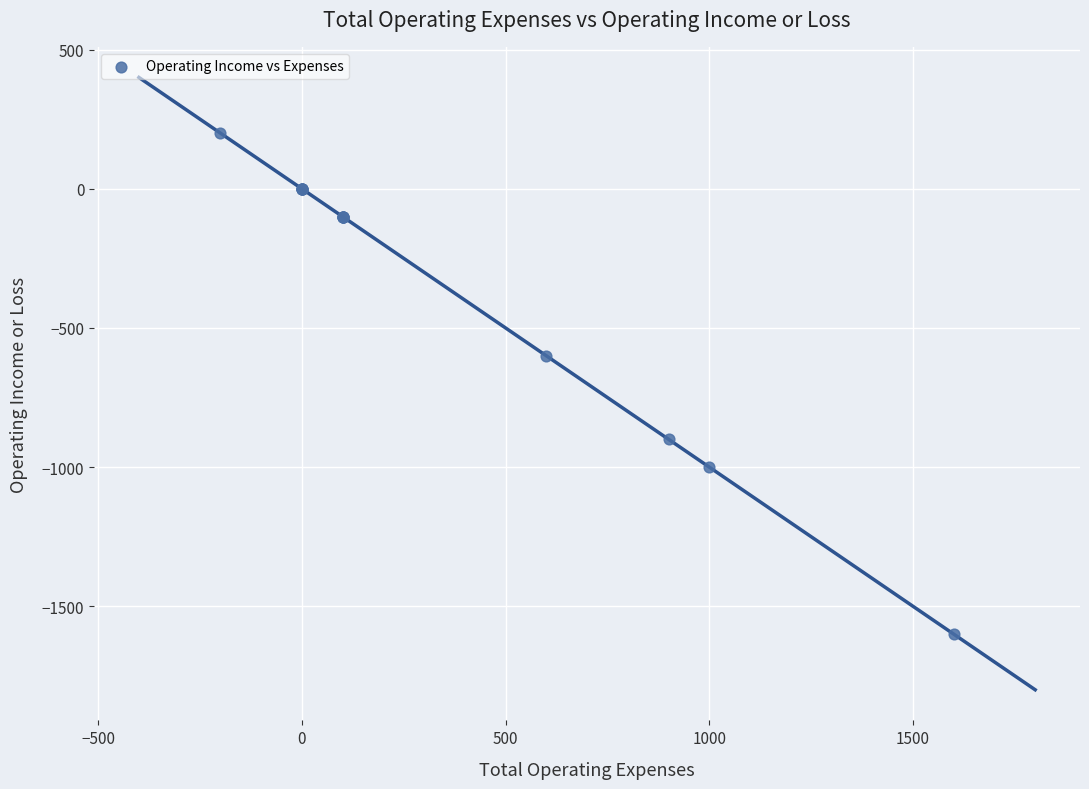

What Y value in the scatter plot is closest to -700?

-600